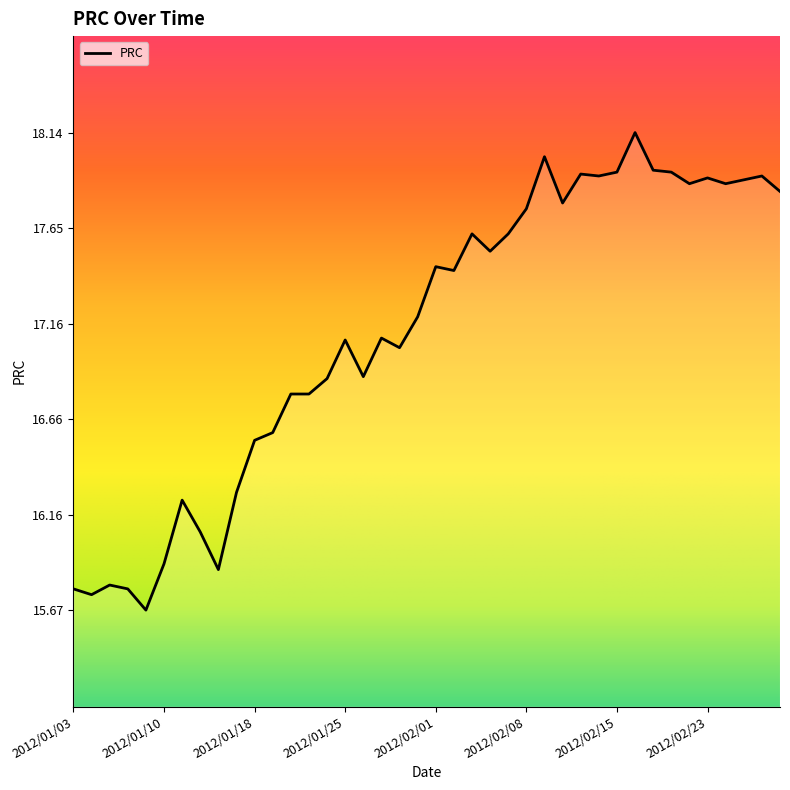

What is the smallest value displayed?

15.7